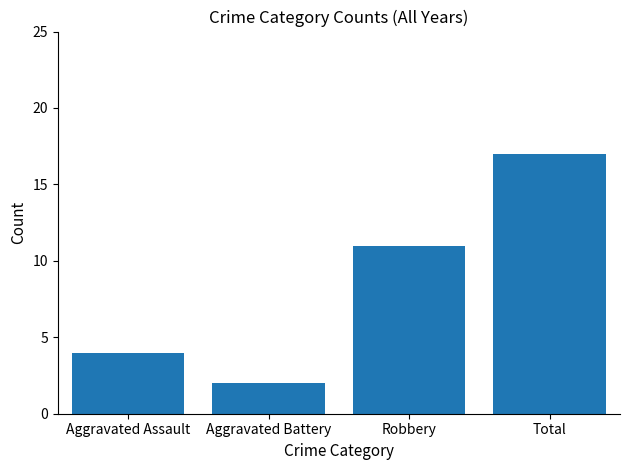

What is the value of the 4th bar from the left?

17